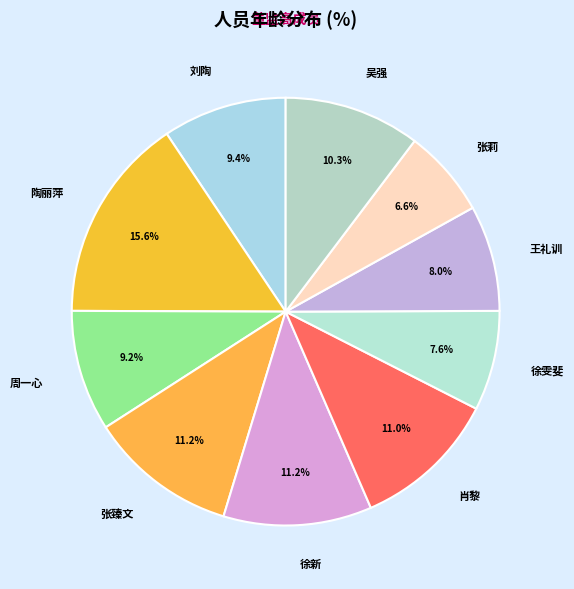

What is the ratio of the value at 周一心 to the value at 刘陶?

1.0